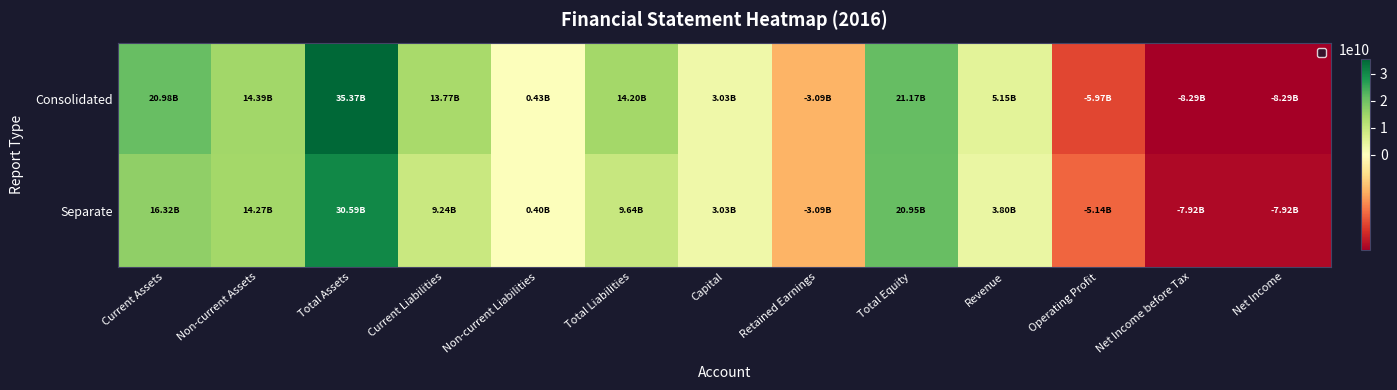

Reading right to left, what are all the values shown in this chart?

Consolidated: Net Income=-8286440237	Net Income before Tax=-8286440237	Operating Profit=-5974633350	Revenue=5153310962	Total Equity=21171263616	Retained Earnings=-3085040926	Capital=3026561000	Total Liabilities=14200411943	Non-current Liabilities=433322578	Current Liabilities=13767089365	Total Assets=35371675559	Non-current Assets=14386859984	Current Assets=20984815575
Separate: Net Income=-7923037370	Net Income before Tax=-7923037370	Operating Profit=-5135601367	Revenue=3796332222	Total Equity=20945386104	Retained Earnings=-3085040926	Capital=3026561000	Total Liabilities=9642513477	Non-current Liabilities=401546485	Current Liabilities=9240966992	Total Assets=30587899581	Non-current Assets=14270905750	Current Assets=16316993831